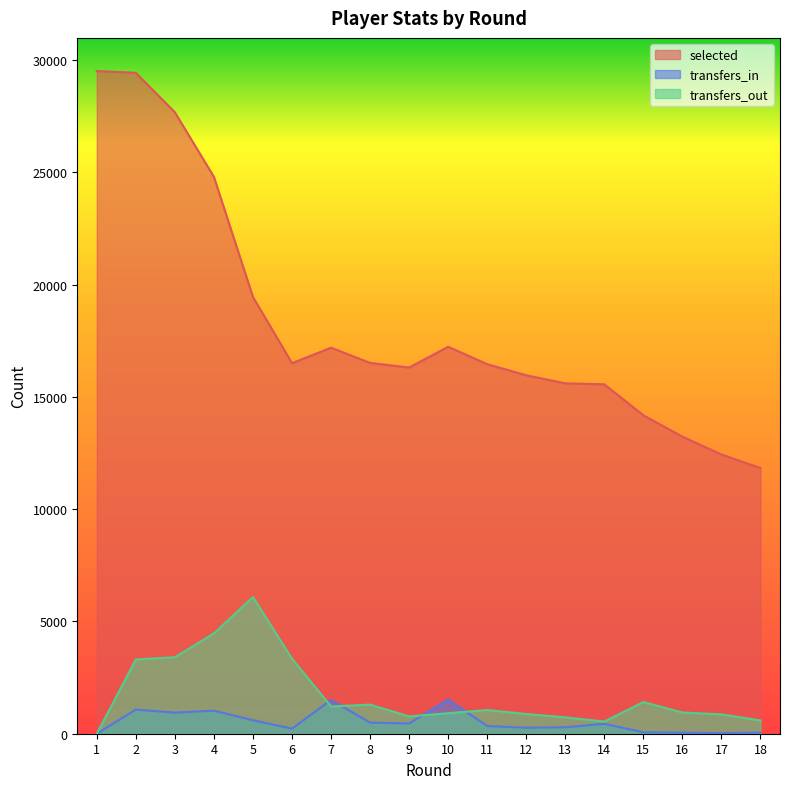

At which label does selected first exceed 16499?

1